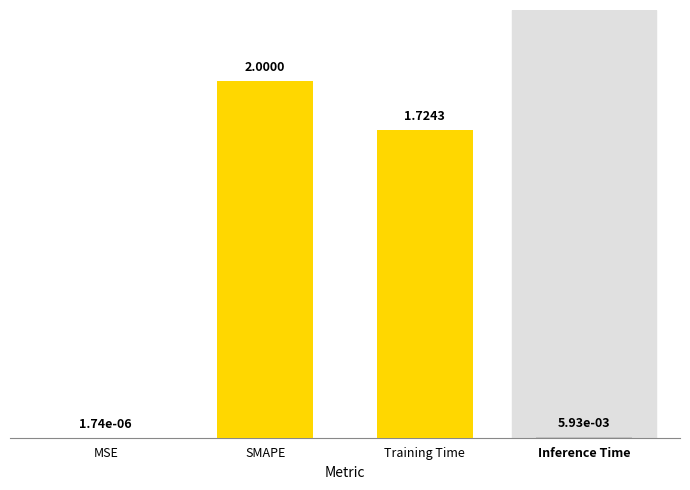

Are the bars horizontal?

No